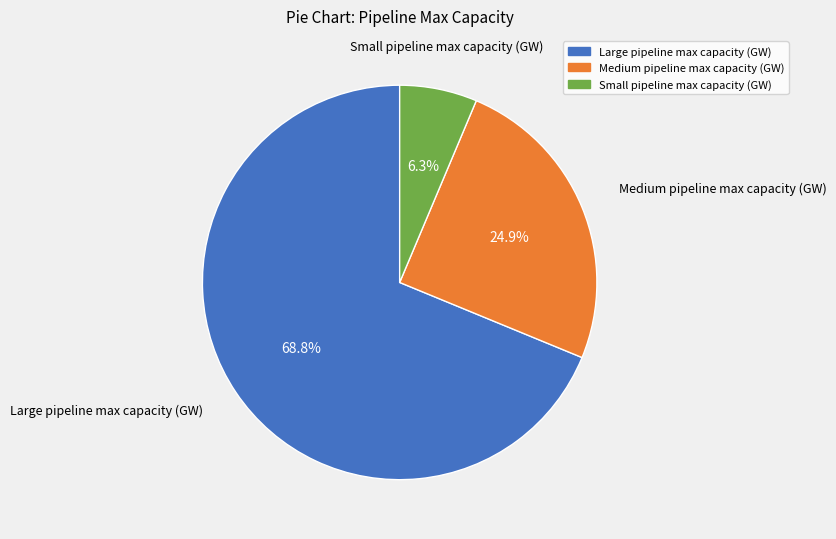

To the nearest percent, what is the difference between the largest and smallest slice percentages?

62%